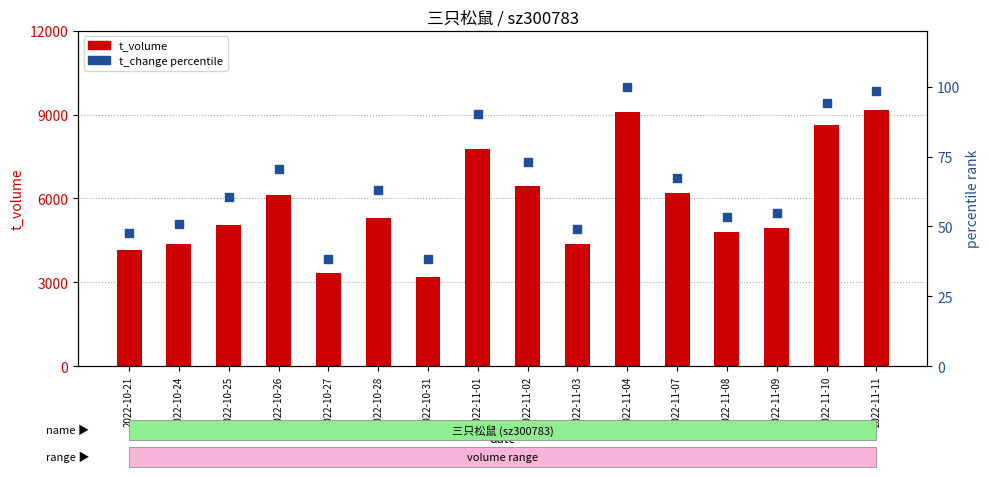

Is the value of t_change % at 2022-10-21 greater than the value of t_volume at 2022-11-02?

No